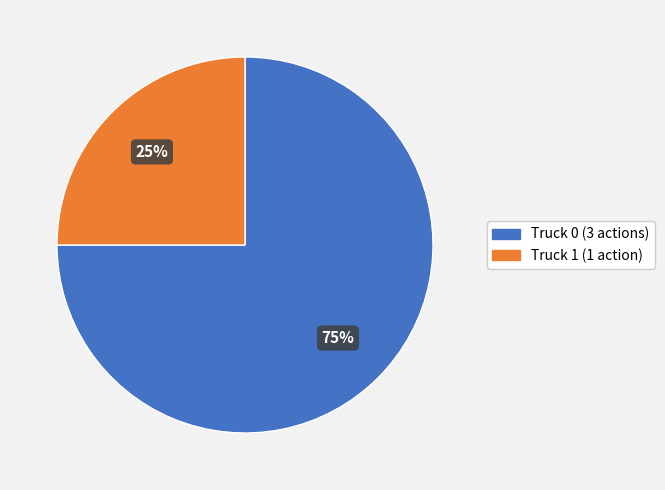

Rank the categories by value from lowest to highest.

Truck 1, Truck 0